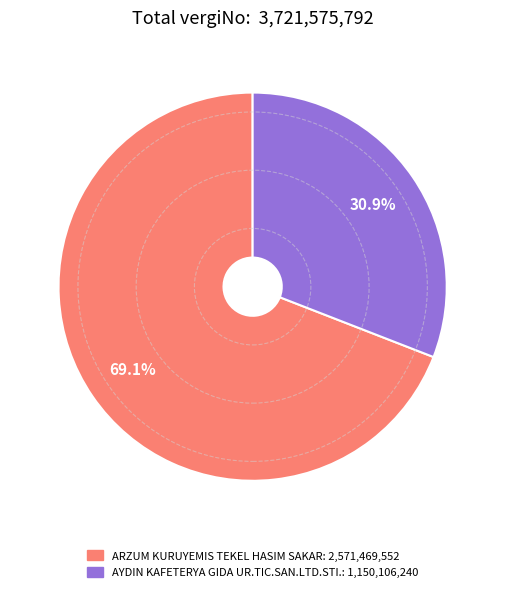

Is there a majority slice in this chart?

Yes